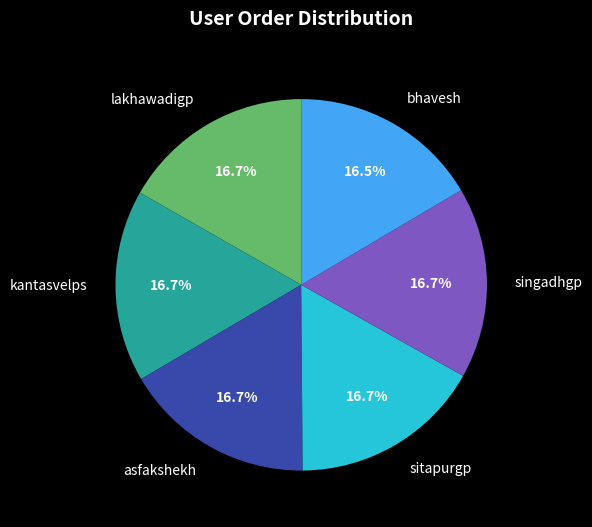

To the nearest percent, what is the average slice percentage?

17%